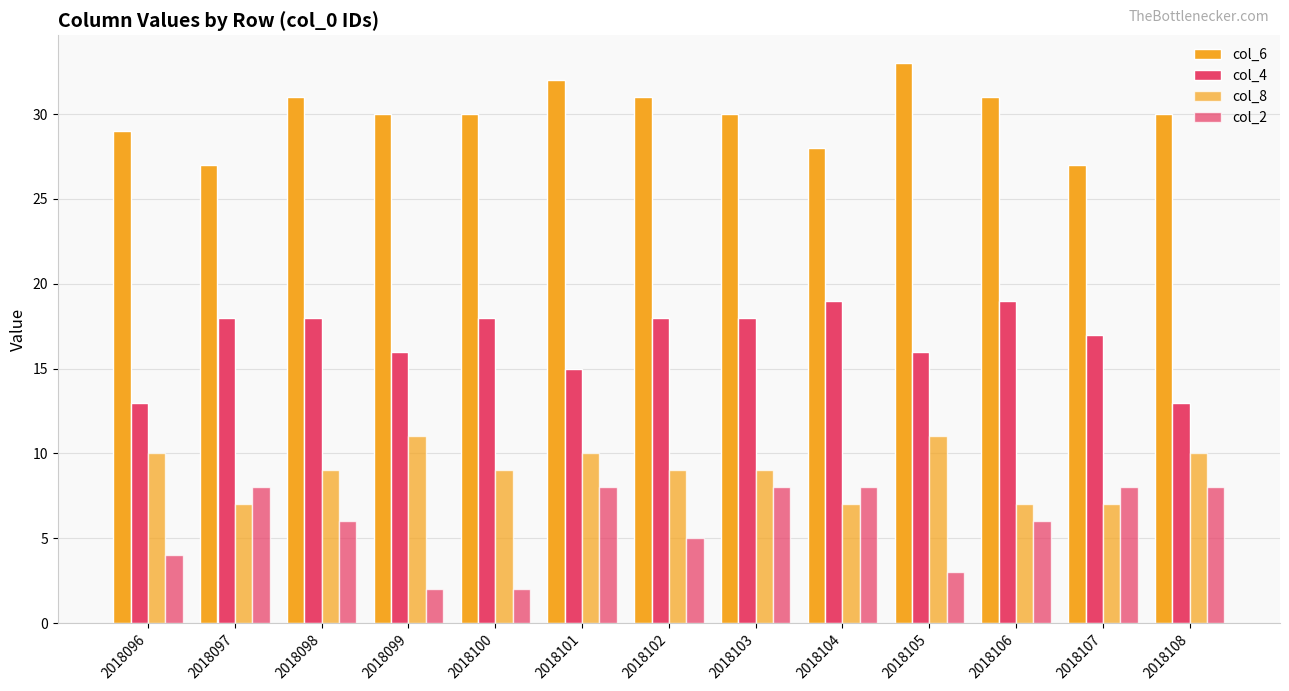

Count the number of categories in the chart.

13